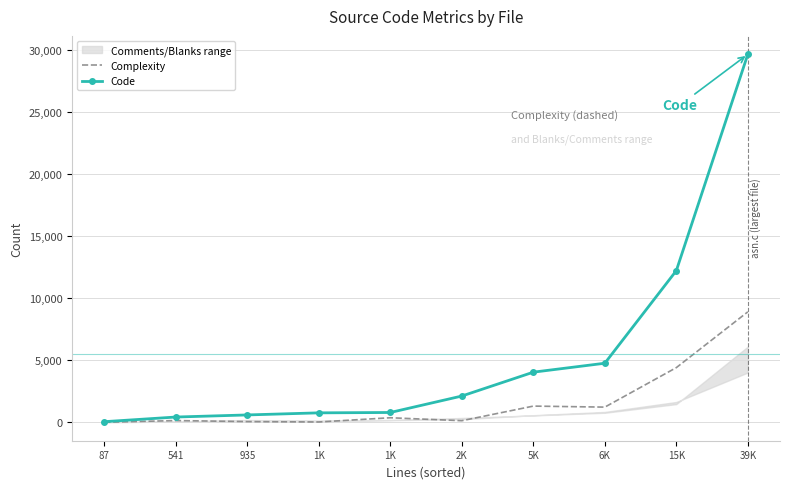

Which series has the largest range (max minus min)?

Code